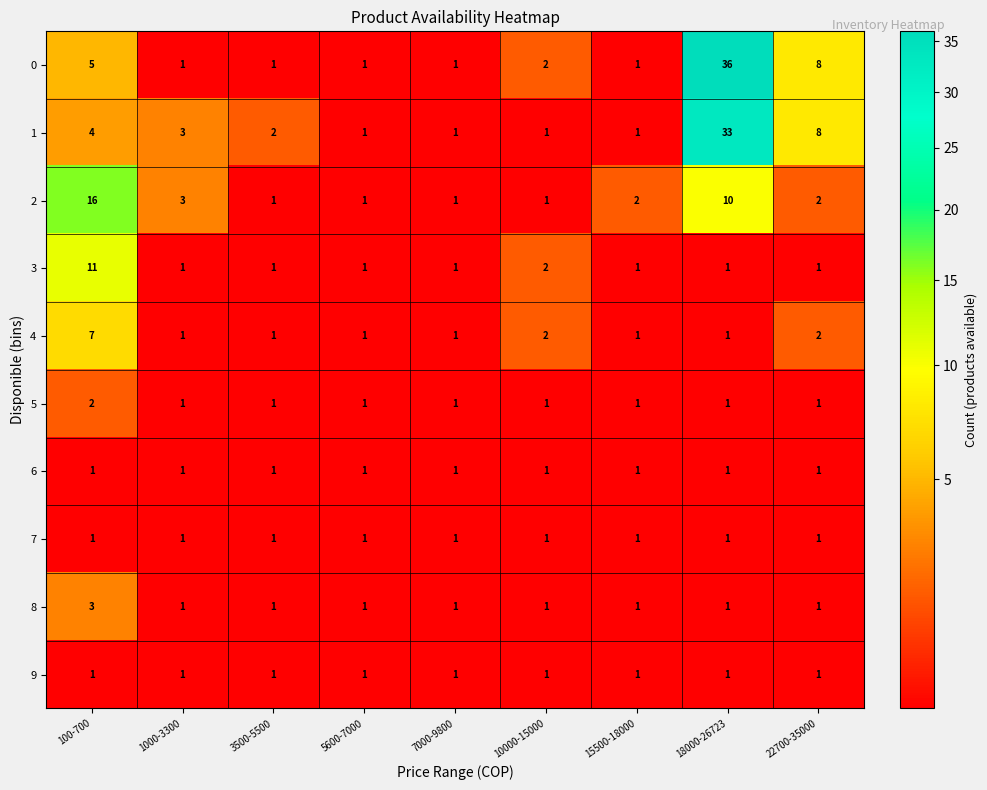

The 2 series shows 2 at 10000-15000. True or false?

False